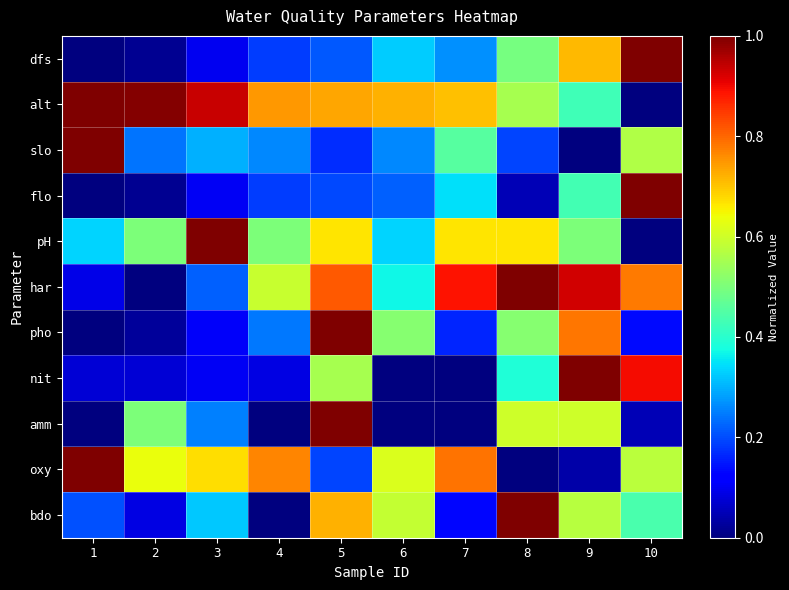

Between 4 and 6, which series saw the biggest shift?

bdo